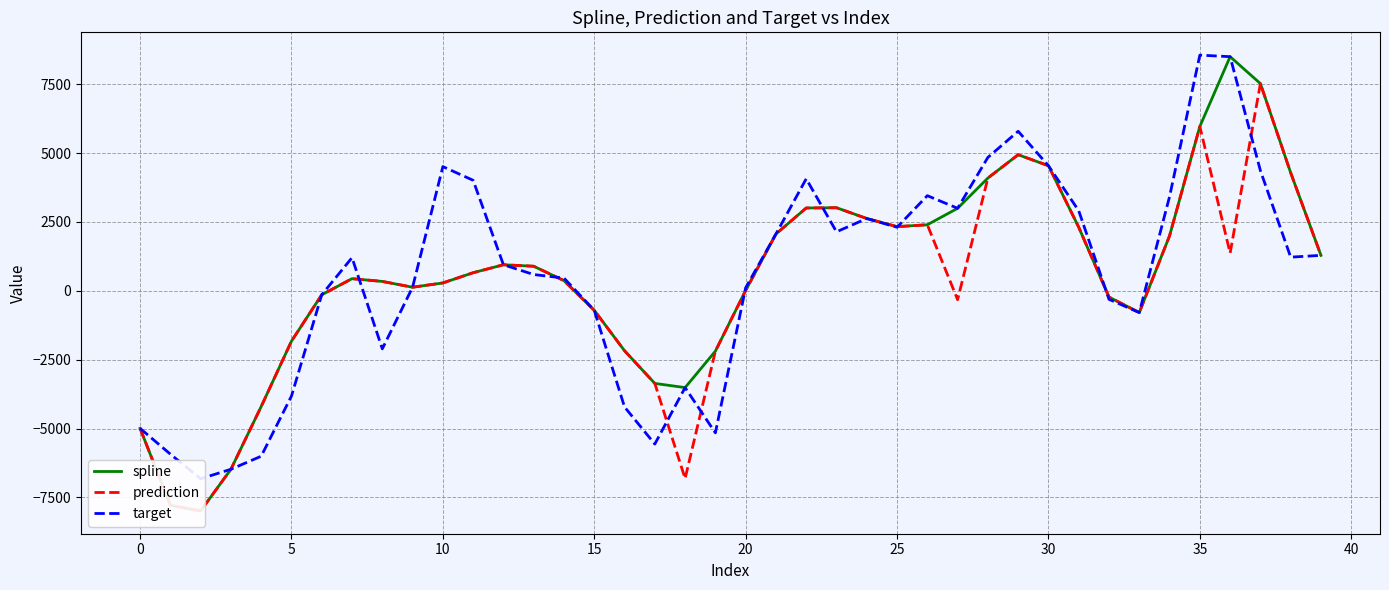

Which has a higher value, 36 or 20?

36